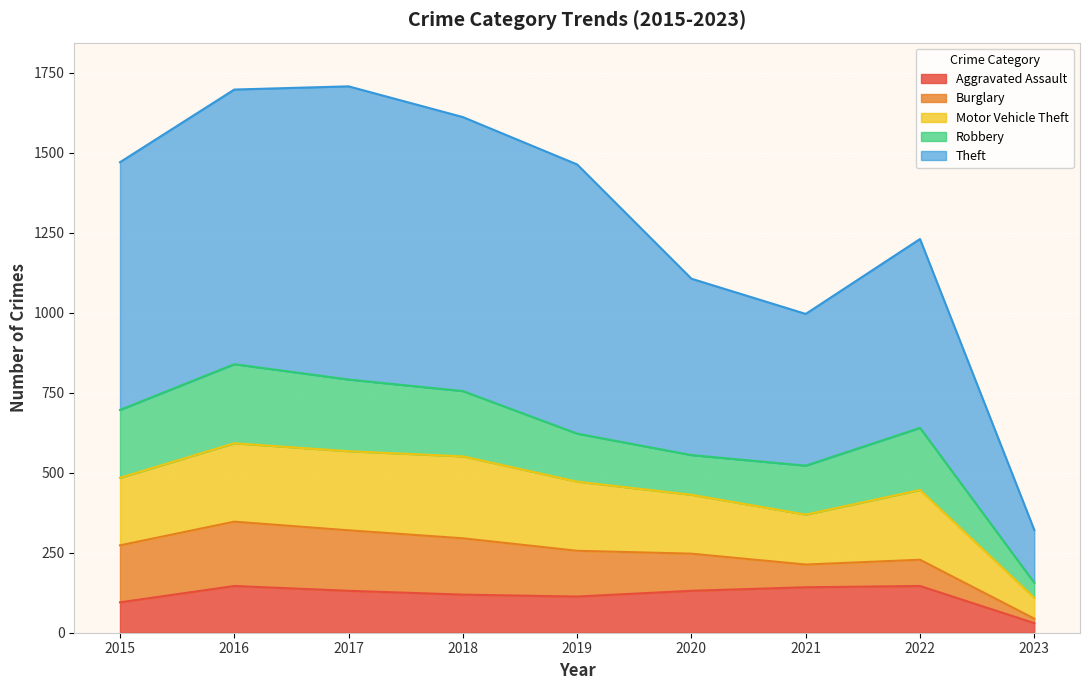

What is the highest value of the Aggravated Assault series?

146